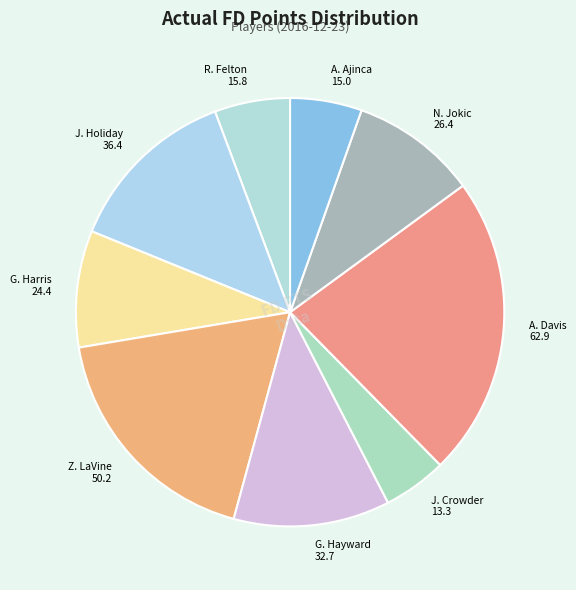

Which slice is the largest?

Anthony Davis